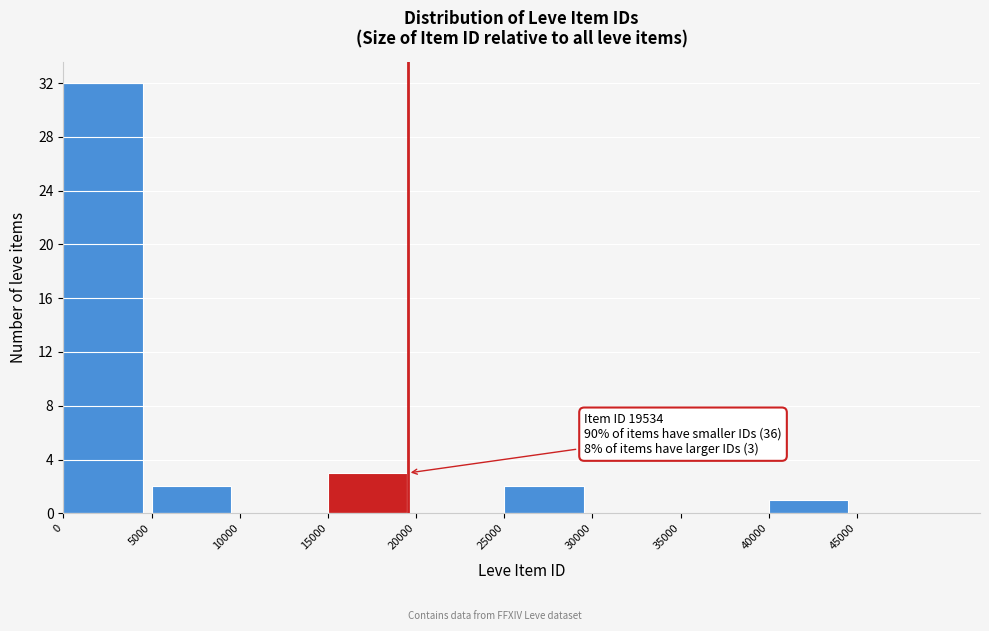

Which range on the x-axis has the tallest bar?

0 to 5000